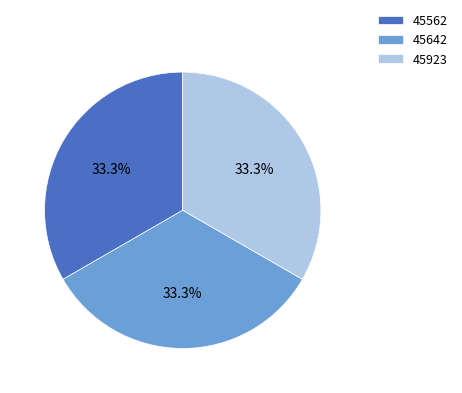

What is the ratio of the value at 45923 to the value at 45642?

1.0